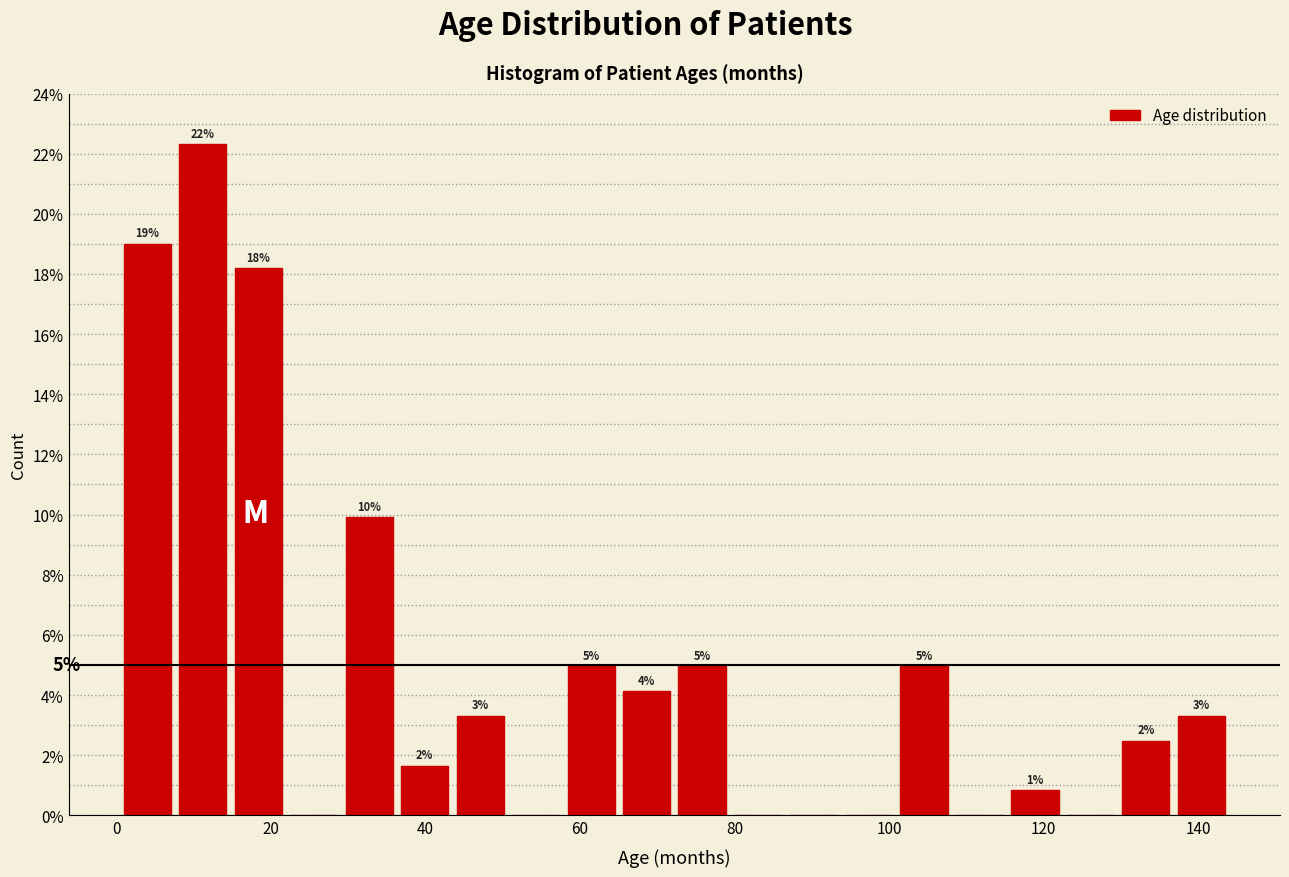

Read against the x-axis, roughly where is the centre of the tallest bar?

12